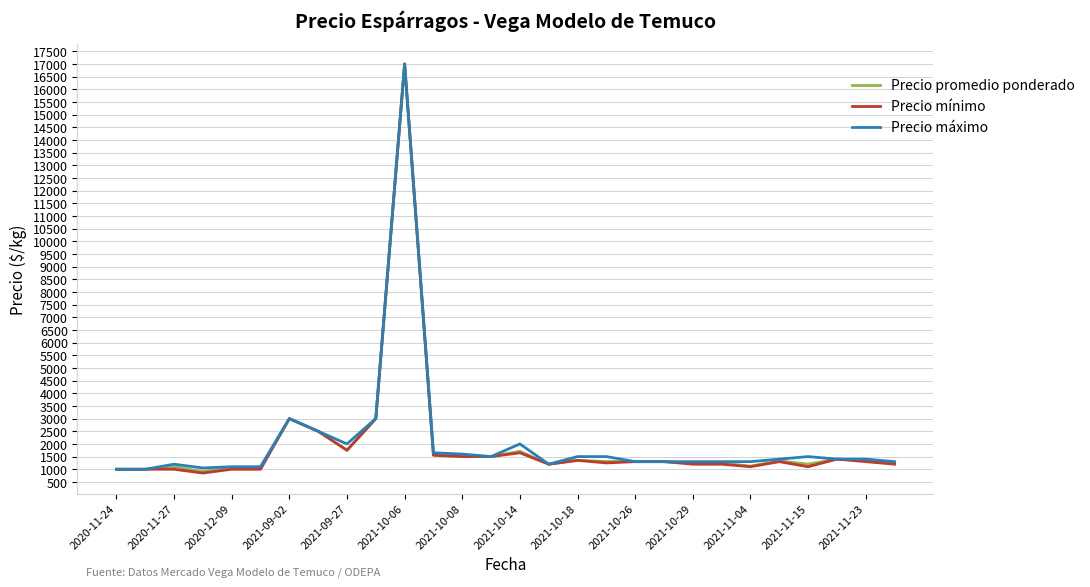

Does the chart have visible grid lines?

Yes